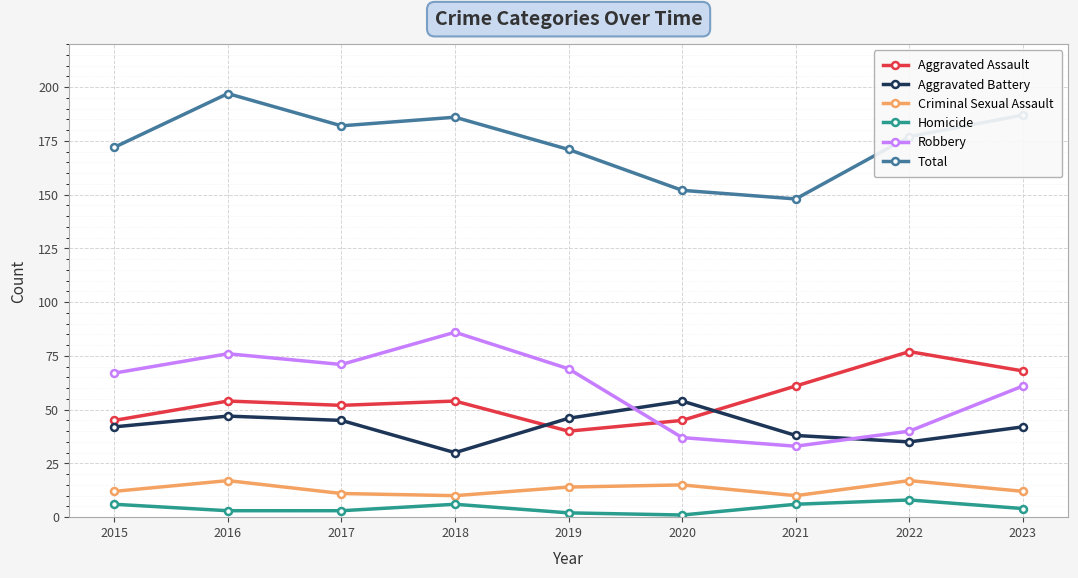

What is the lowest value of the Aggravated Battery series?

30